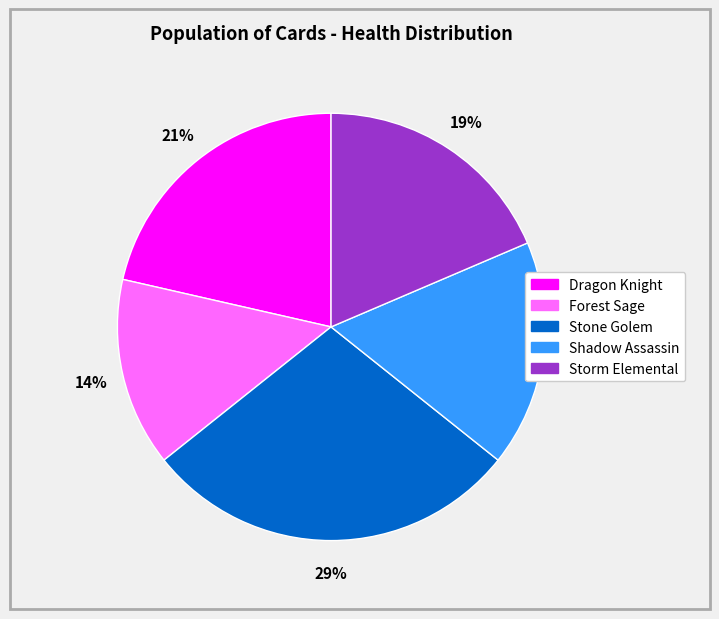

How many slices are in this pie chart?

5